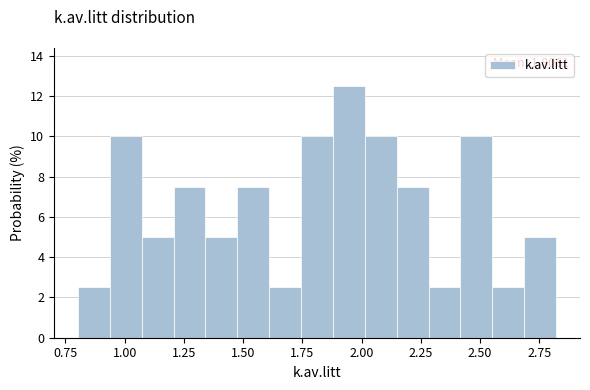

Read against the x-axis, roughly where is the centre of the tallest bar?

1.95